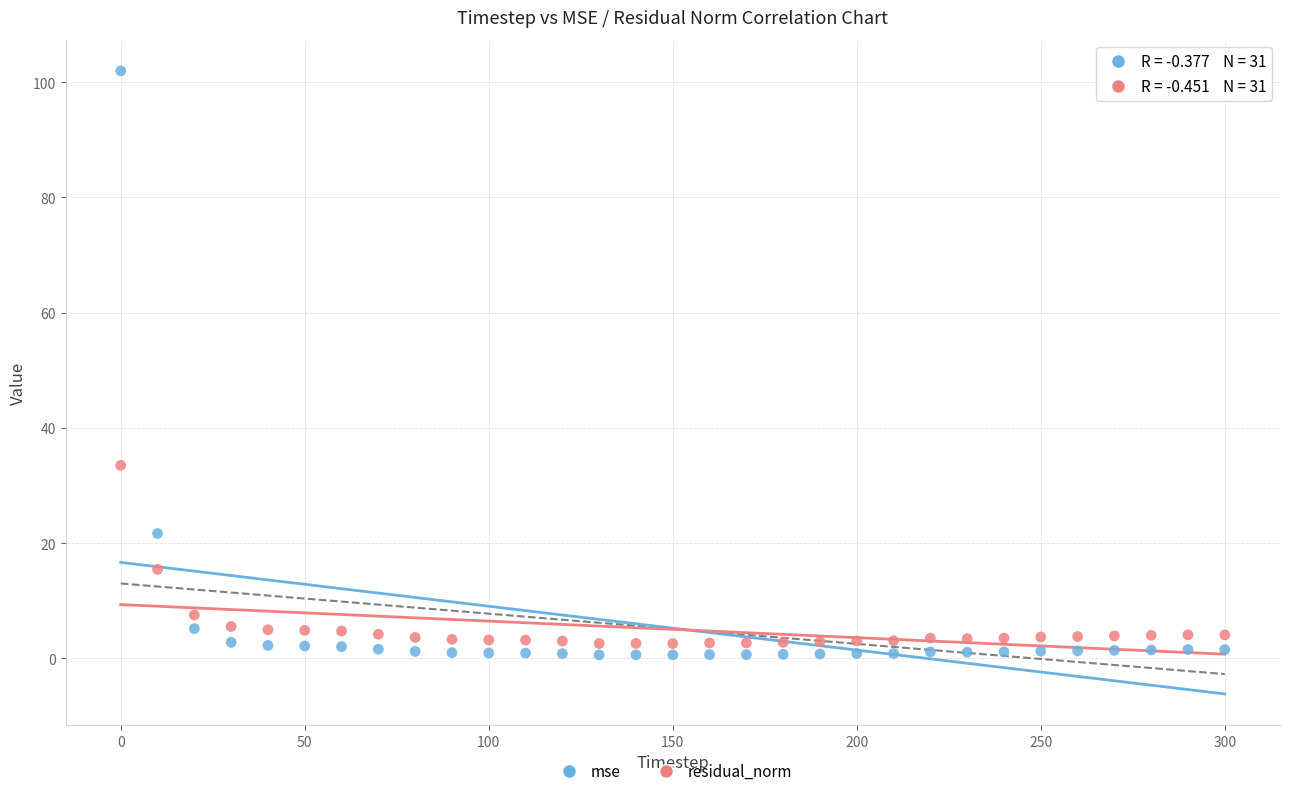

What is the X range (max minus min) for the scatter plot?

300.0